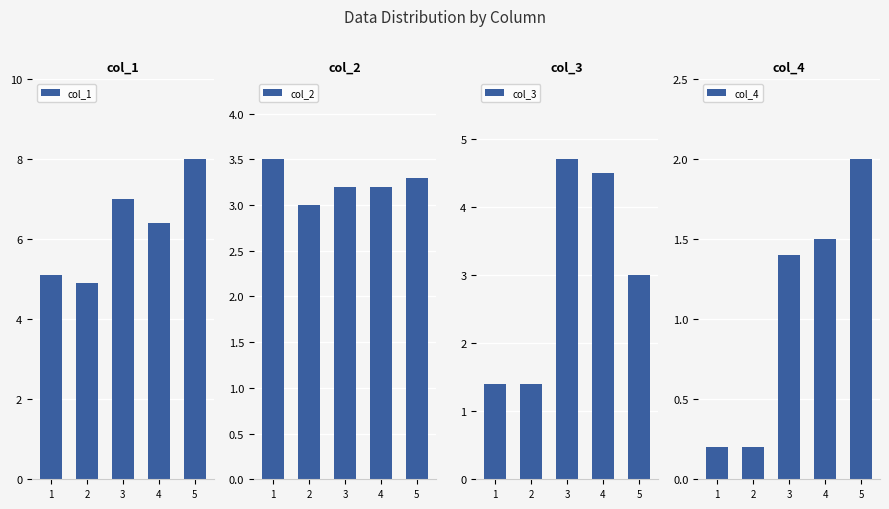

What is the difference between the maximum and second lowest values in the col_4 series?

1.8